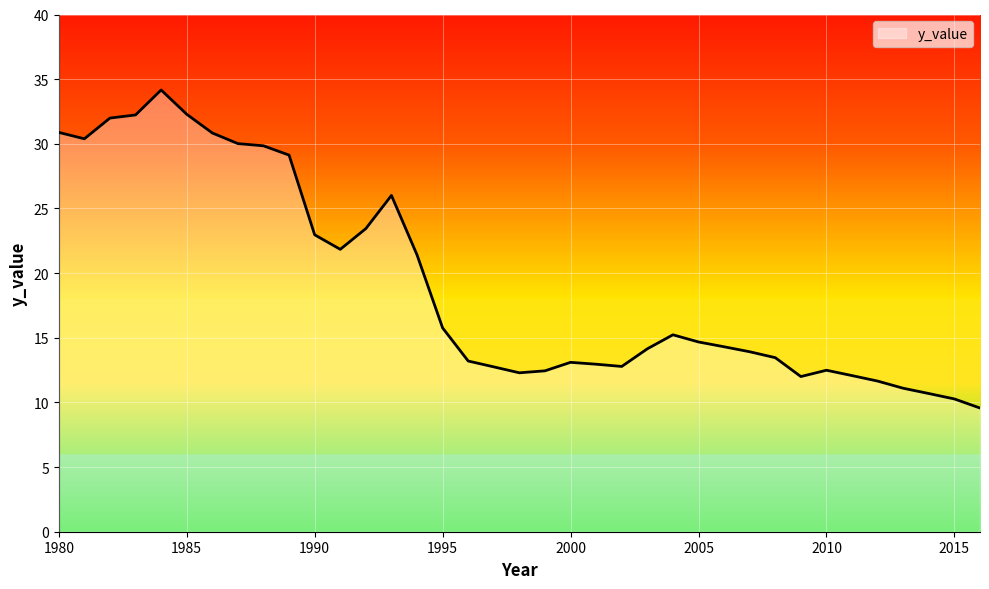

What is the greatest value displayed?

34.2